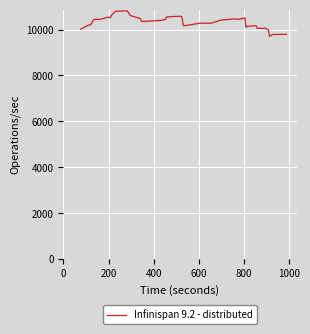

What is the difference between the maximum and minimum values?

1110.0